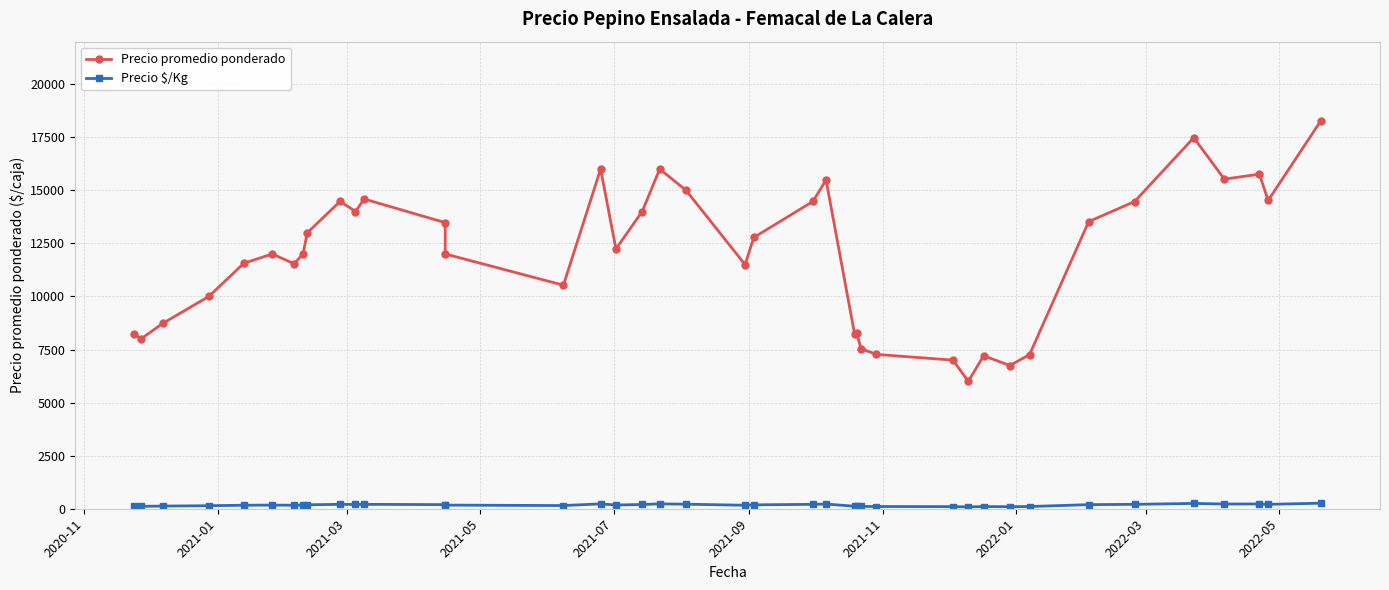

Reading left to right, transcribe all the data shown in this chart.

Precio promedio ponderado: 8250	8000	8735	10000	11562	12000	11538	12000	13000	14479	14000	14588	13476	12000	10529	16000	12238	14000	16000	15000	11500	12778	14474	15487	8250	8261	7538	7269	7000	6000	7204	6746	7263	13524	14471	17476	15524	15760	14520	18263
Precio $/Kg: 118	114	125	143	165	171	165	171	186	207	200	208	193	171	150	229	175	200	229	214	164	183	207	221	118	118	108	104	100	86	103	96	104	193	207	250	222	225	207	261